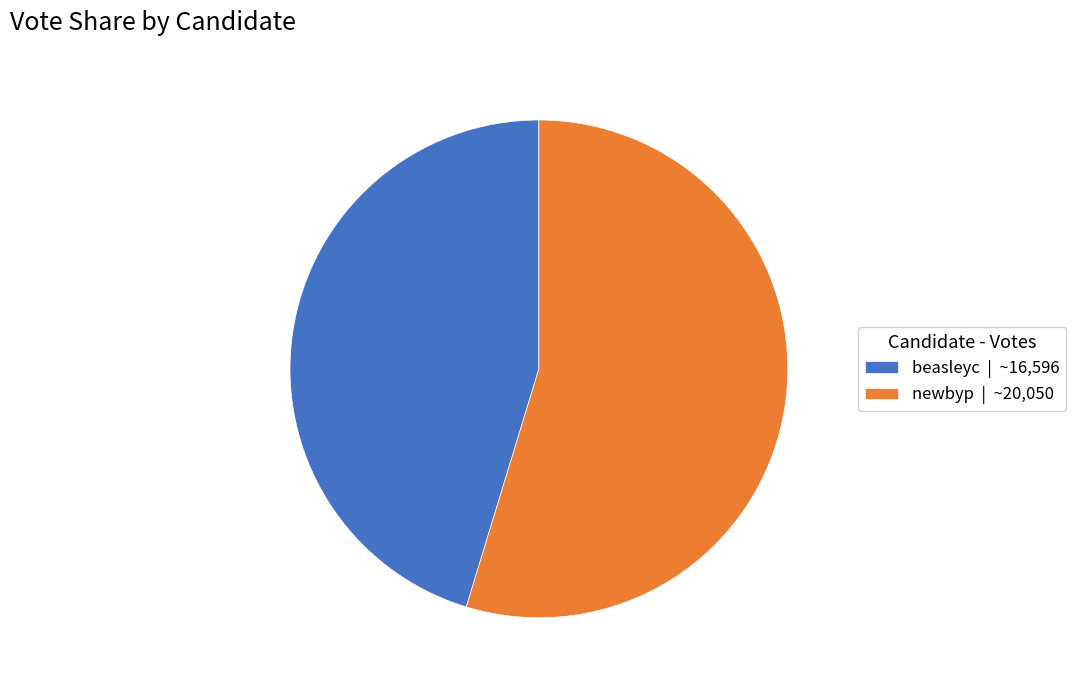

Do newbyp | ~20,050 and beasleyc | ~16,596 together represent more than half of the pie?

Yes